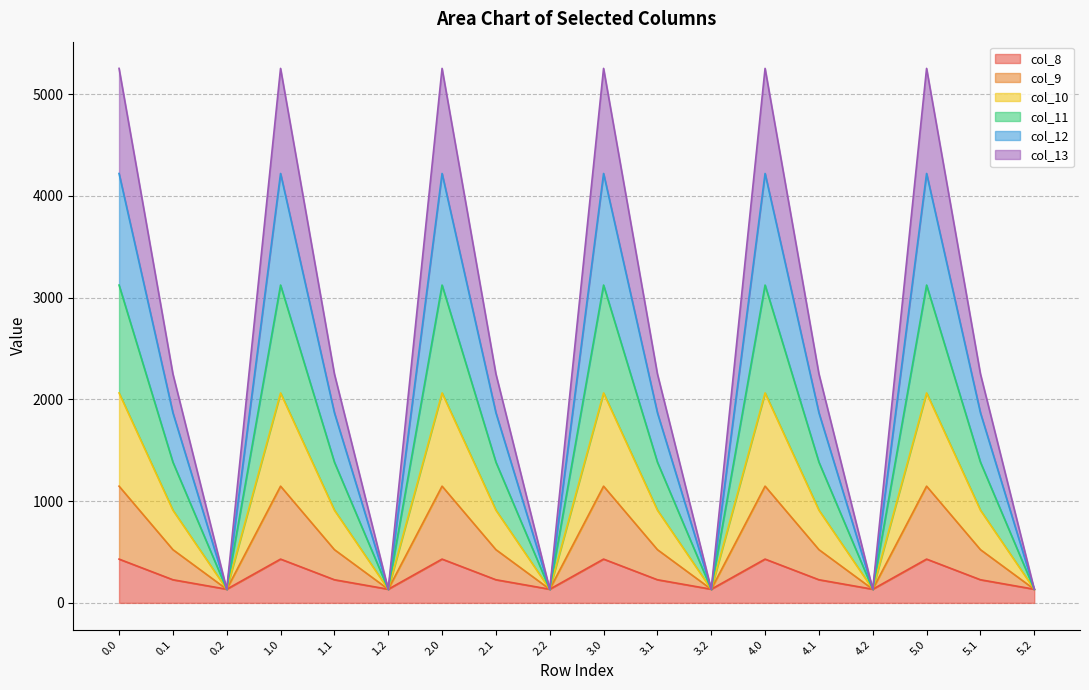

What is the minimum value for col_8?

134.2